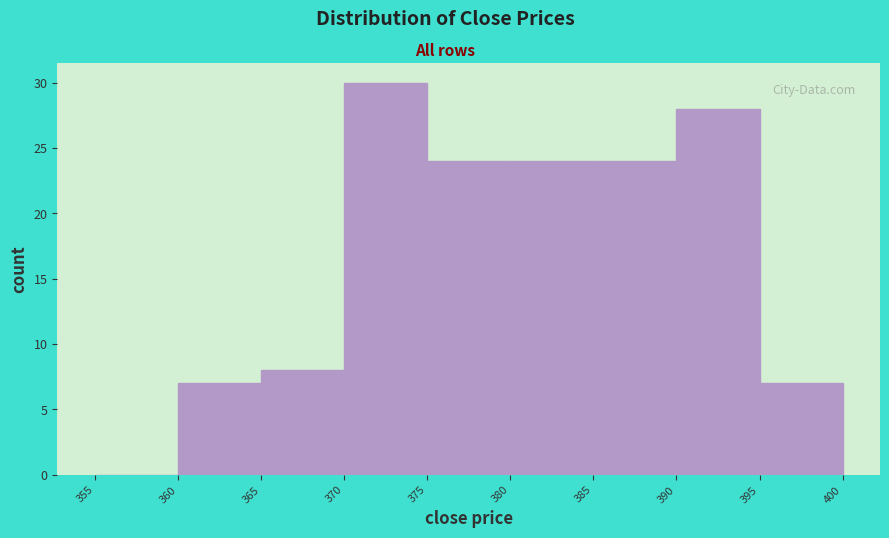

Reading left to right, list every bar in this chart as the range it spans on the x-axis followed by its height. The values are not printed on the chart, so give them approximately, as read against the axis.

355 to 360: 0
360 to 365: 7
365 to 370: 8
370 to 375: 30
375 to 380: 24
380 to 385: 24
385 to 390: 24
390 to 395: 28
395 to 400: 7